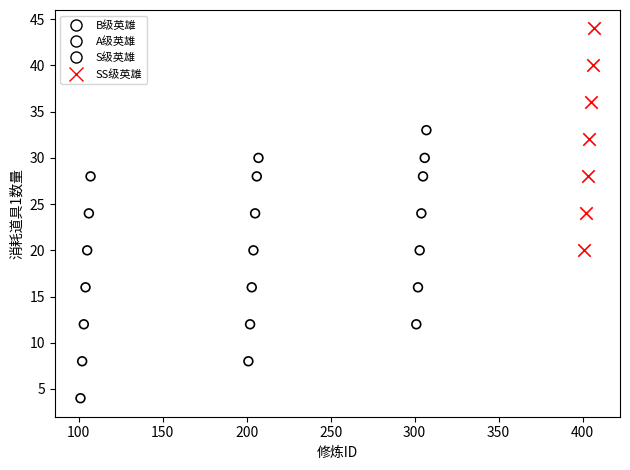

Which series reaches the minimum Y coordinate?

B级英雄